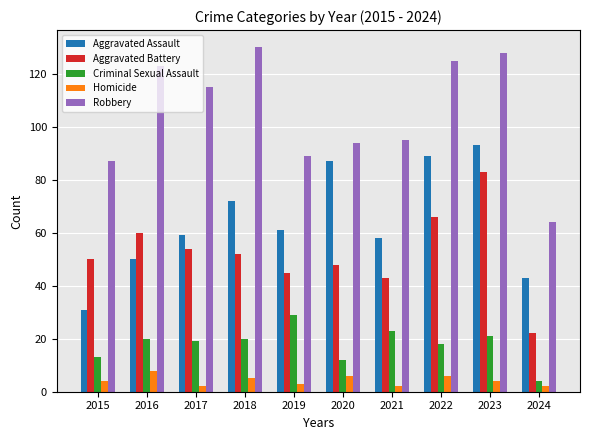

What is the sum of the Homicide values at 2019 and 2015?

7